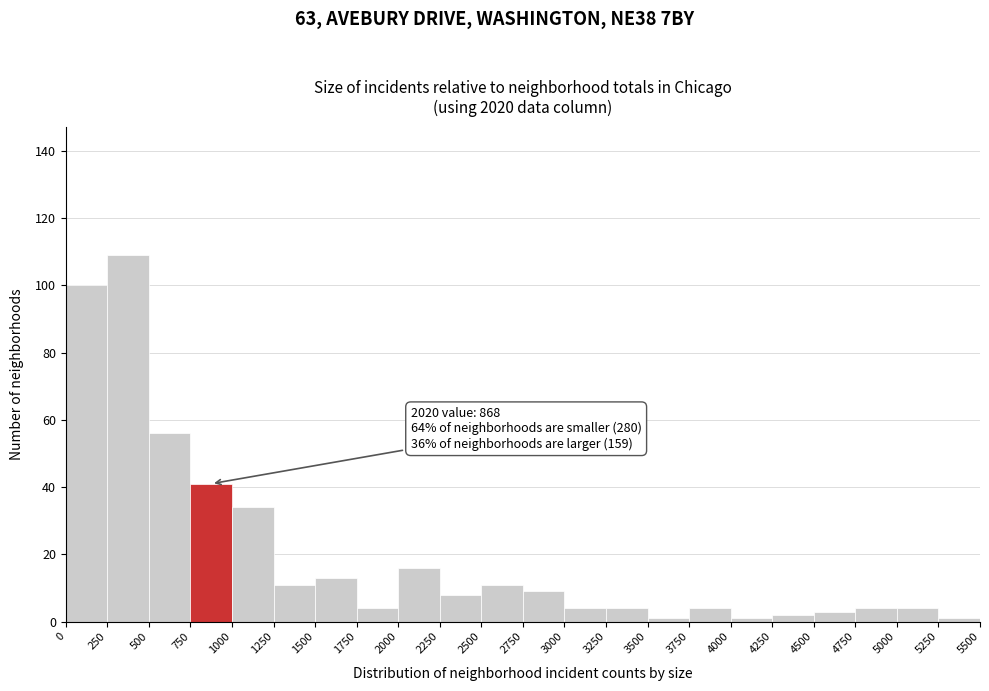

Over which range of the x-axis is the bar tallest?

250 to 500